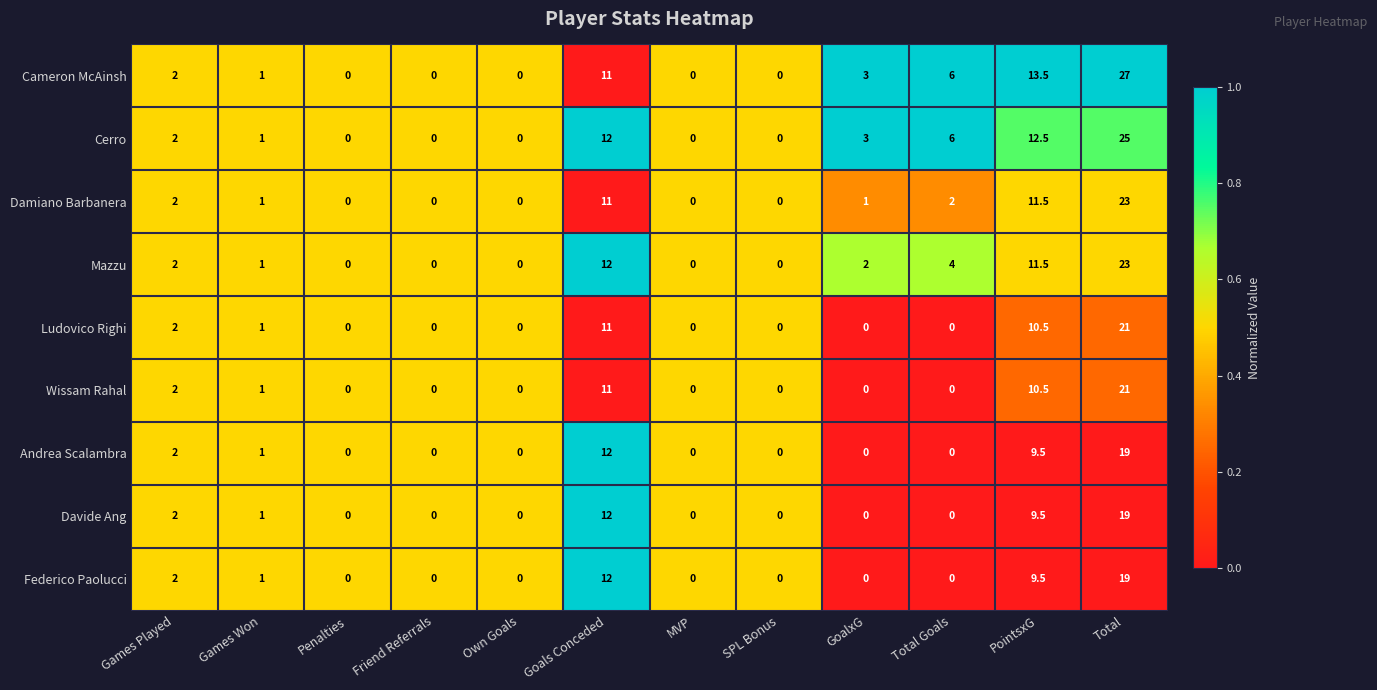

At which category is the sum across all series the highest?

Total